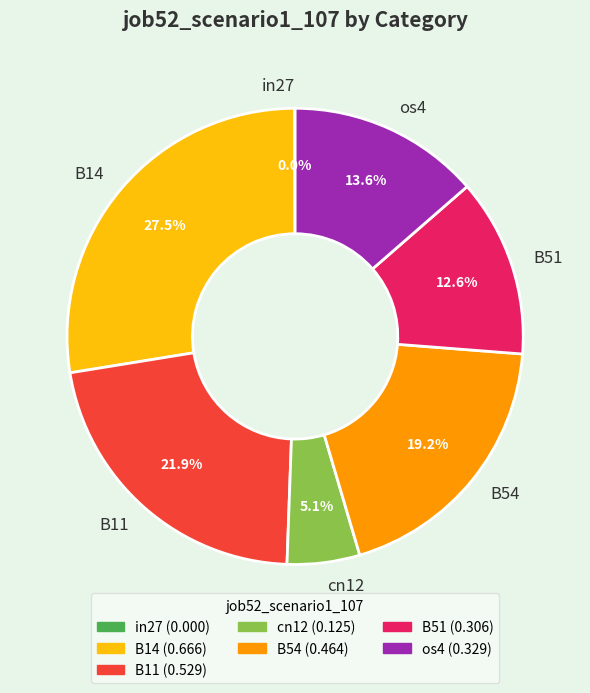

What percentage is the cn12 slice, to the nearest percent?

5%